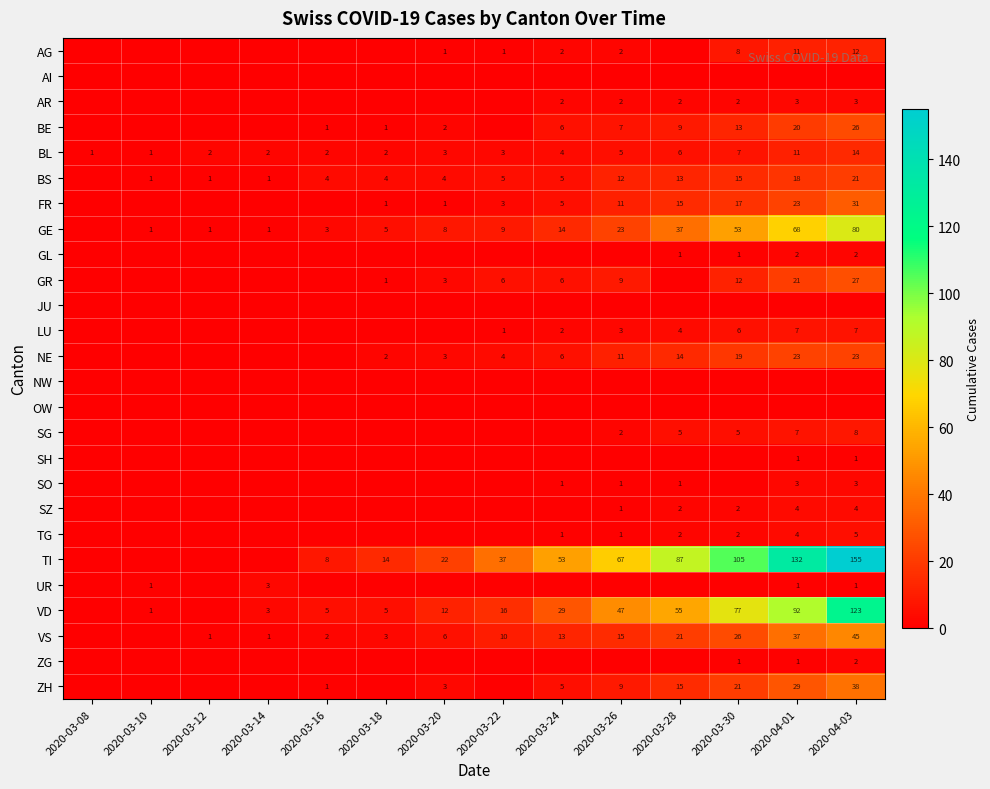

The SO series shows 1 at 2020-03-28. True or false?

True